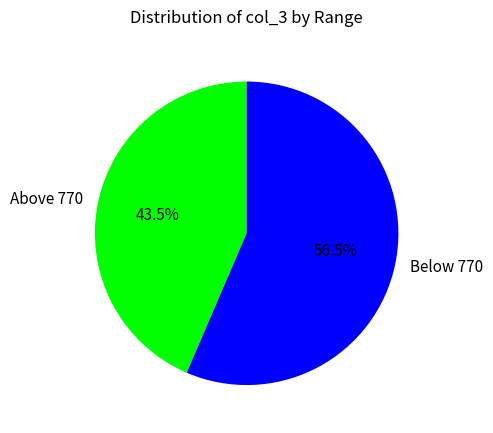

How many slices are in this pie chart?

2